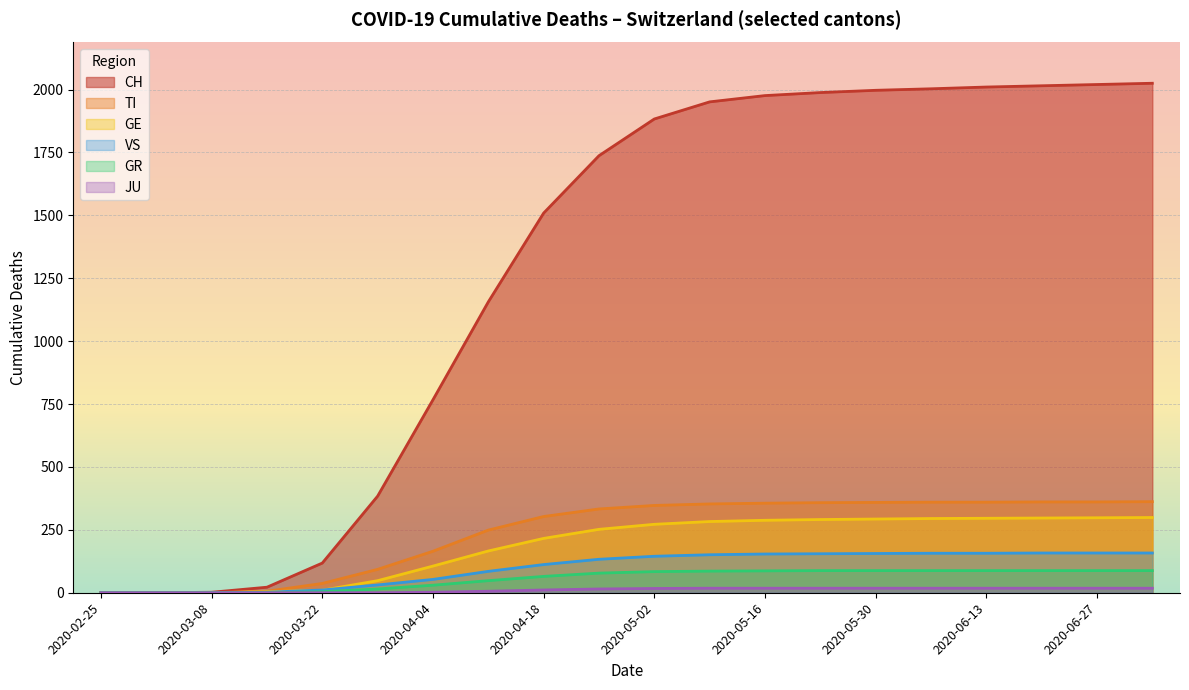

Which series has the largest total across all categories?

CH